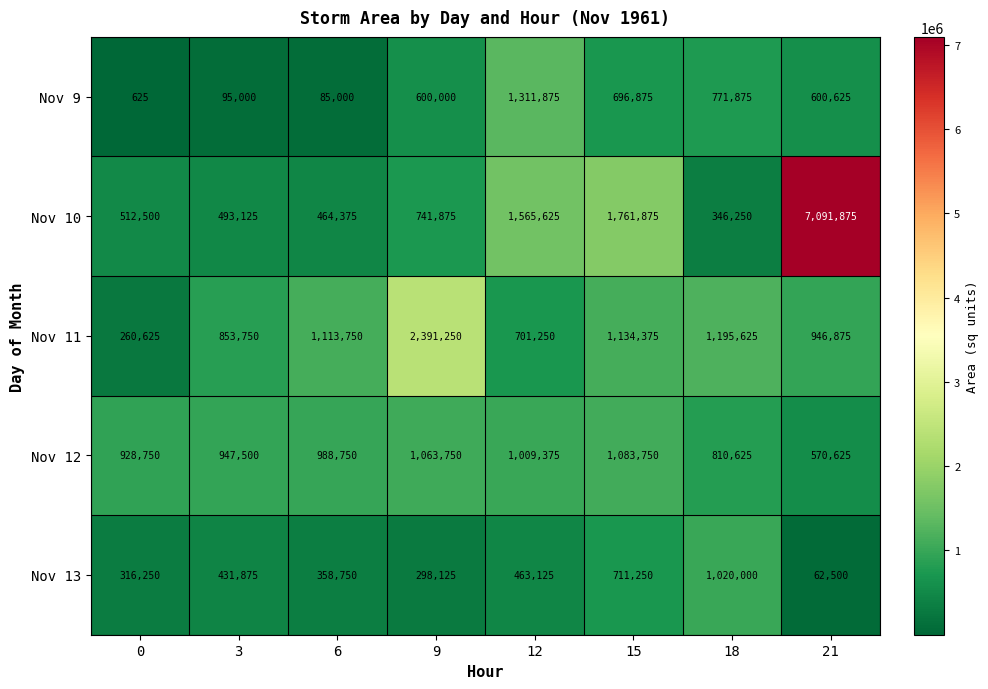

How many distinct data groups are displayed?

5